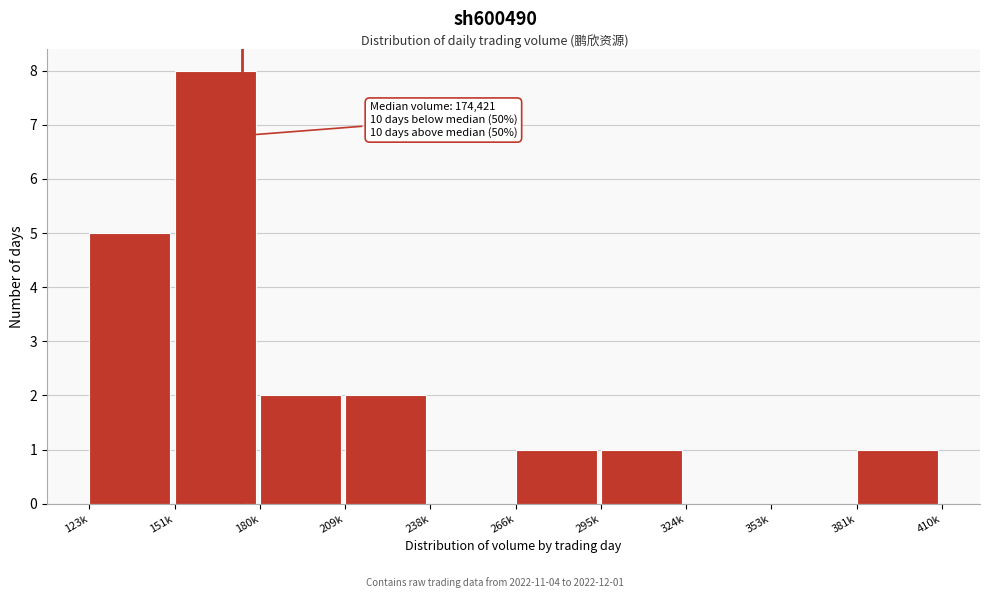

Reading left to right, list all the values displayed in this chart.

123k=5	151k=8	180k=2	209k=2	238k=0	266k=1	295k=1	324k=0	353k=0	381k=1